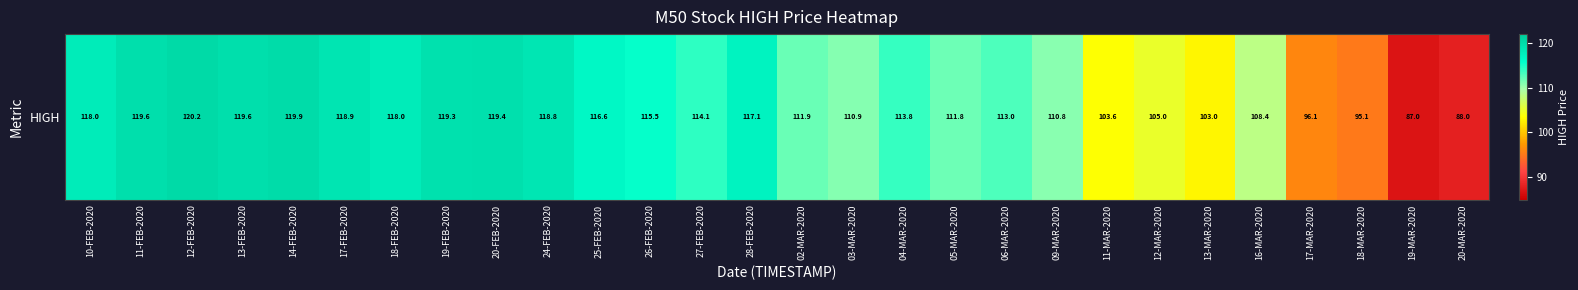

What is the change in value from 25-FEB-2020 to 18-MAR-2020?

-21.5